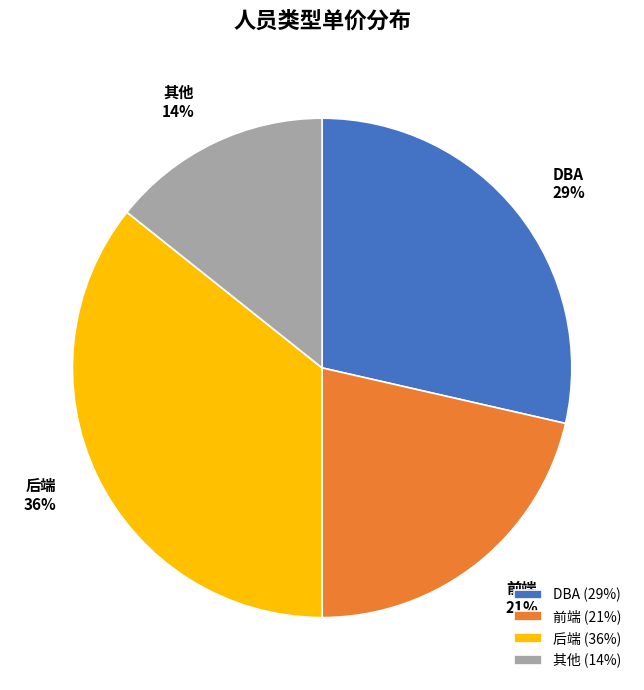

To the nearest percent, what portion does 前端 represent?

21%